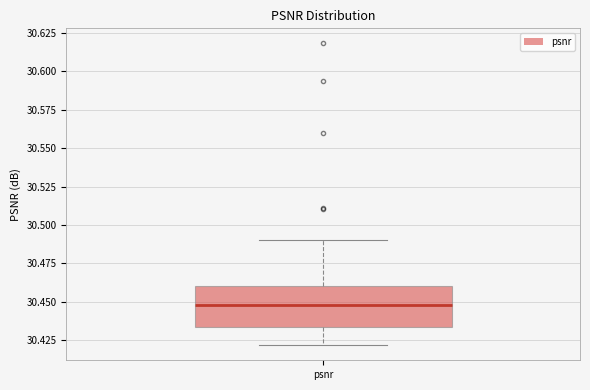

Where does the lower whisker of the box for psnr end on the y-axis? The values are not printed on the chart, so give them approximately, as read against the axis.

30.420